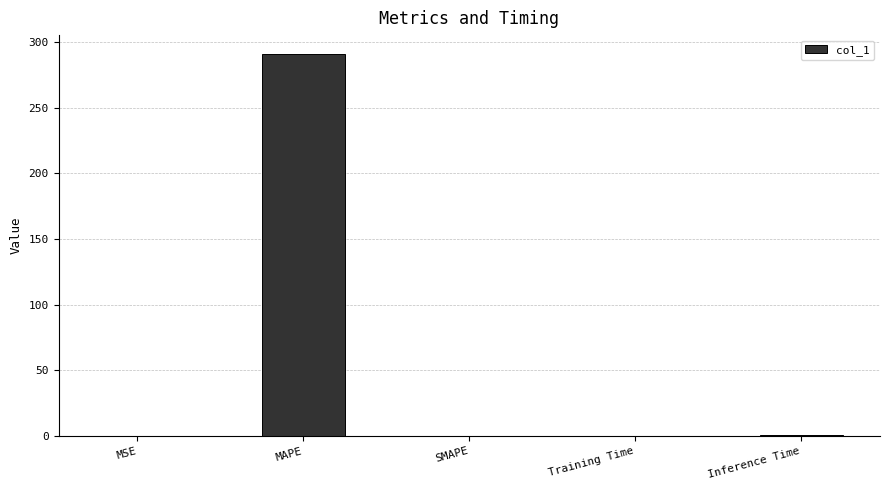

Count the number of data series in this chart.

1